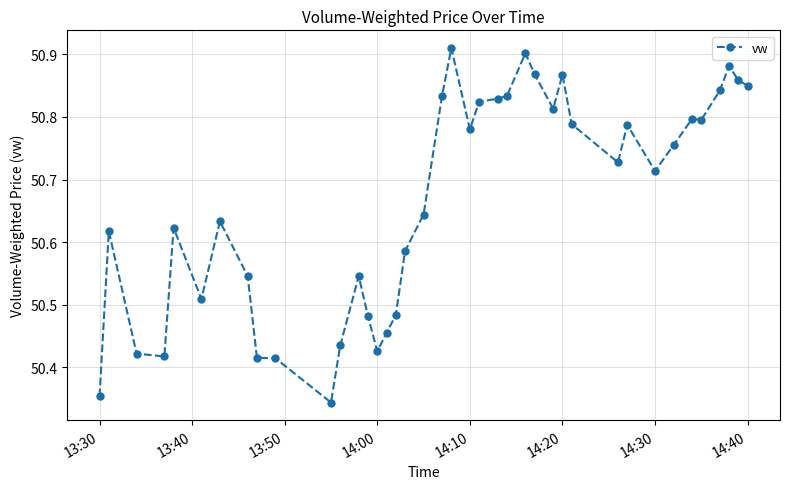

True or false: the data has more than 0 interior local peaks.

True